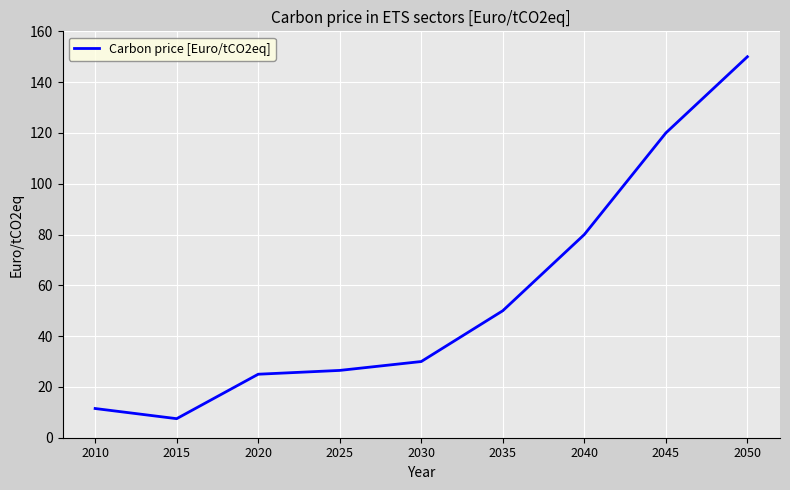

True or false: there are more than 2 points higher than both neighbors.

False